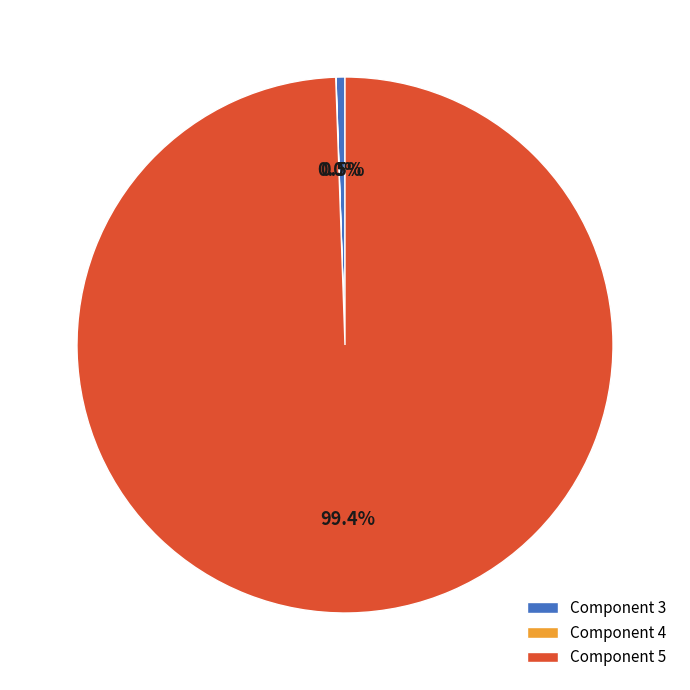

Which has a higher value, Component 5 or Component 3?

Component 5